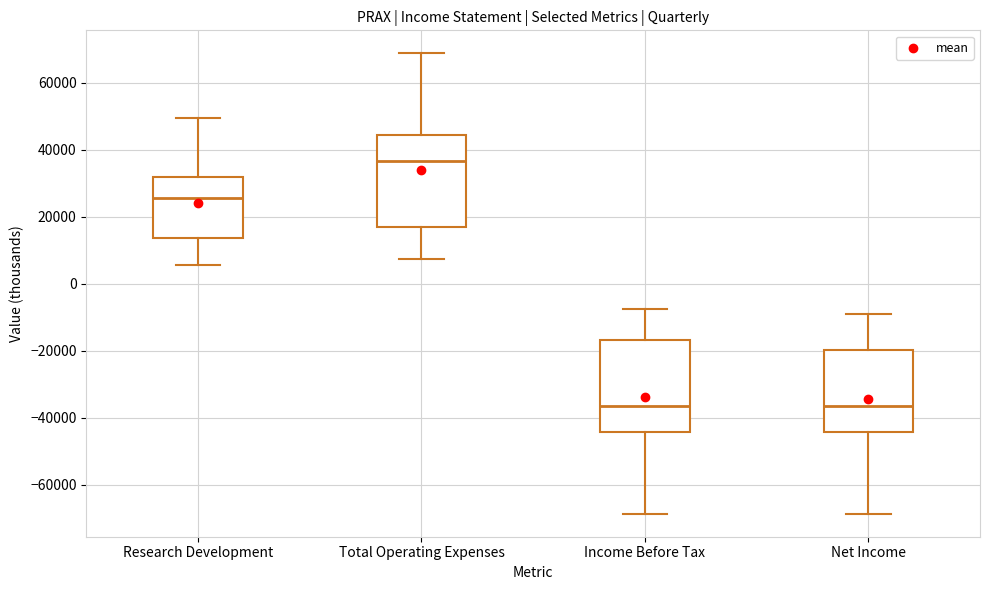

Reading left to right, read every box against the y-axis: the position of its median line, the range the box covers, and the ends of its whiskers. The values are not printed on the chart, so give them approximately, as read against the axis.

Research Development: median 26000, box 14000 to 32000, whiskers 6000 to 50000
Total Operating Expenses: median 36000, box 16000 to 44000, whiskers 8000 to 68000
Income Before Tax: median -36000, box -44000 to -16000, whiskers -68000 to -8000
Net Income: median -36000, box -44000 to -20000, whiskers -68000 to -10000